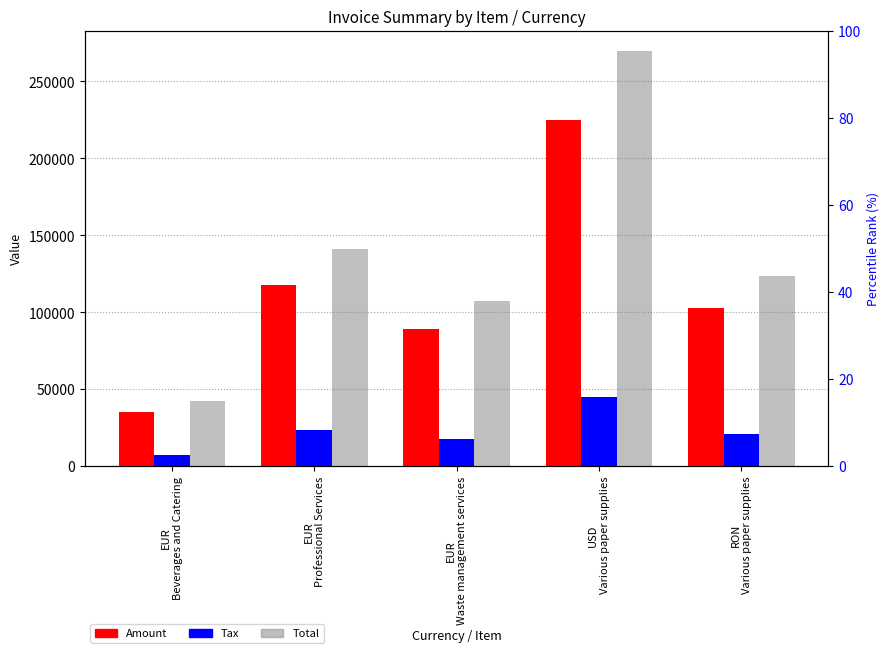

List the series in order of their peak value, lowest first.

Tax, Amount, Total